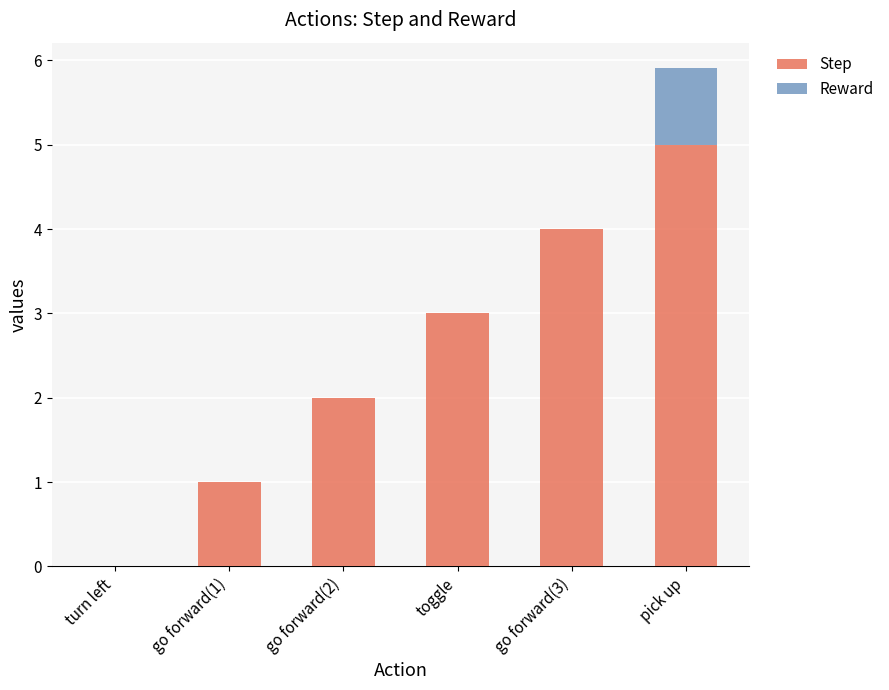

Reading right to left, list the values for the Step series.

pick up=5.0	go forward(3)=4.0	toggle=3.0	go forward(2)=2.0	go forward(1)=1.0	turn left=0.0